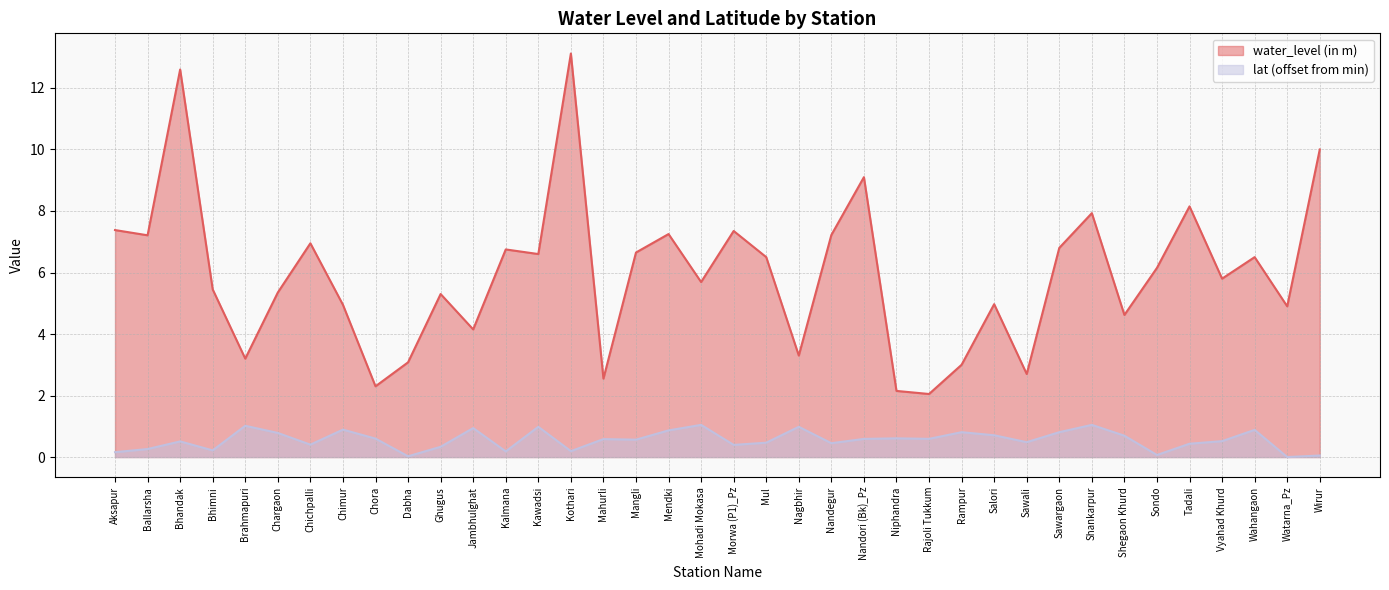

The value of water_level (in m) at Niphandra is 1.1. True or false?

False